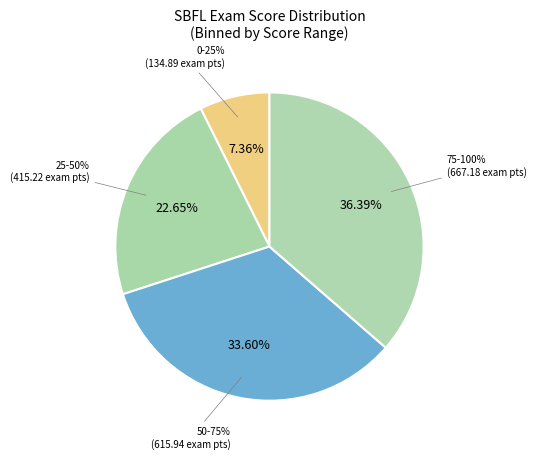

Is 966 the majority of the pie?

No